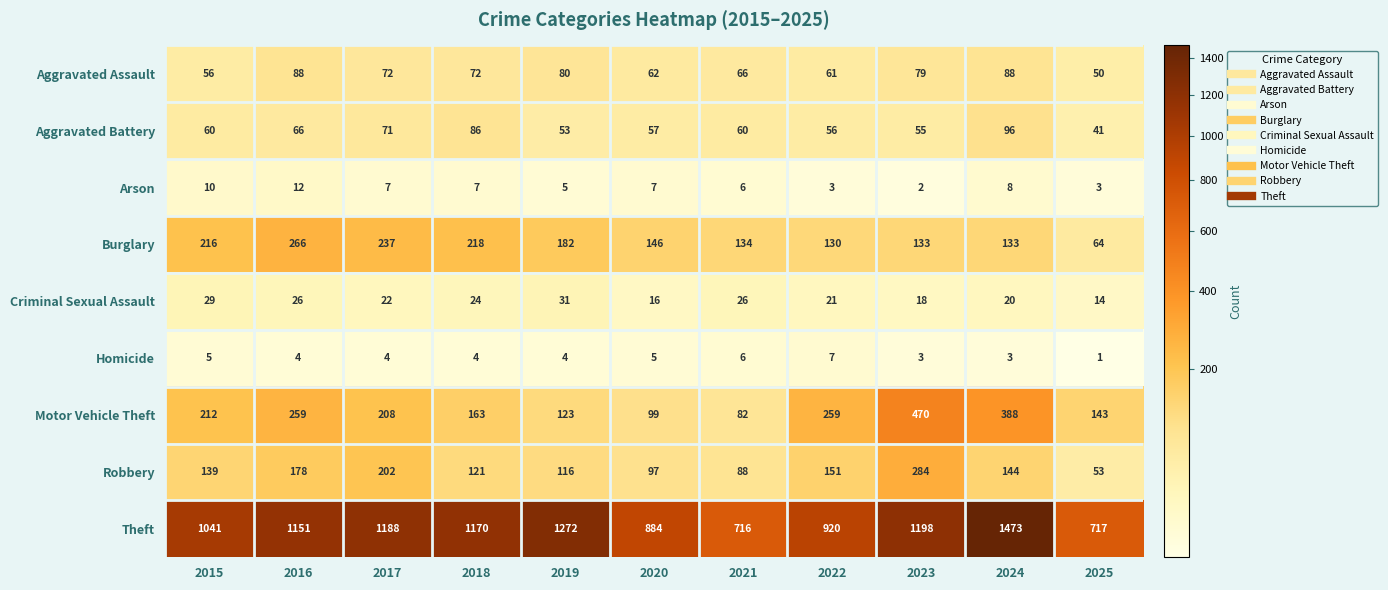

List the series in order of their peak value, highest first.

Theft, Motor Vehicle Theft, Robbery, Burglary, Aggravated Battery, Aggravated Assault, Criminal Sexual Assault, Arson, Homicide